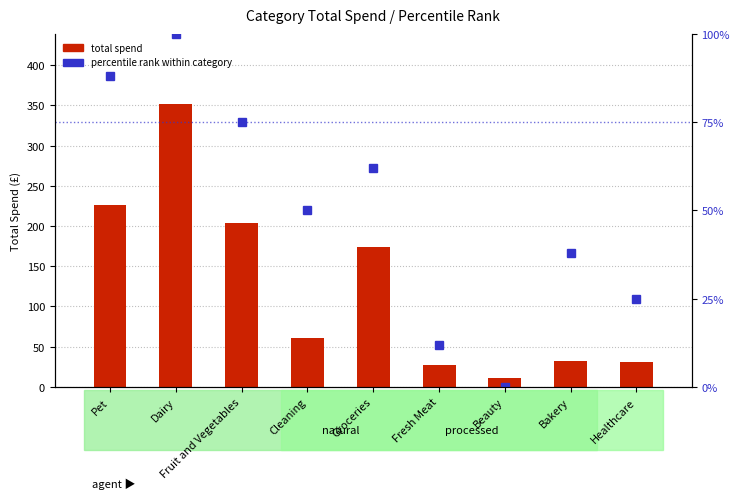

Is the value of percentile rank within category at Healthcare greater than the value of total spend at Fresh Meat?

No